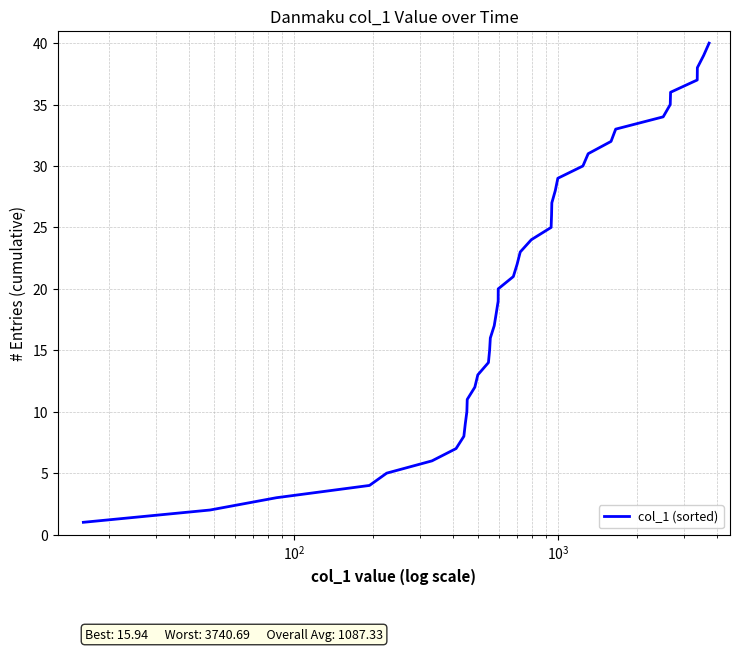

What is the greatest value displayed?

40